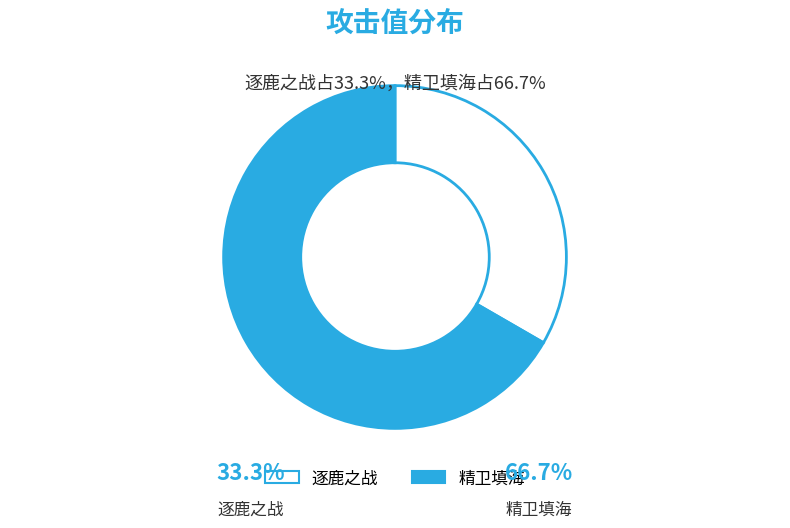

Approximately how many times larger is the value at 精卫填海 compared to 逐鹿之战?

2.0